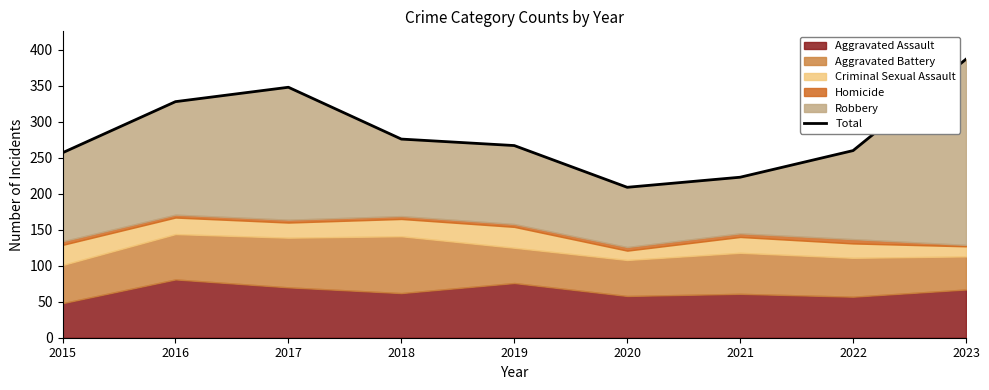

What is the value of the 3rd point from the left?

348